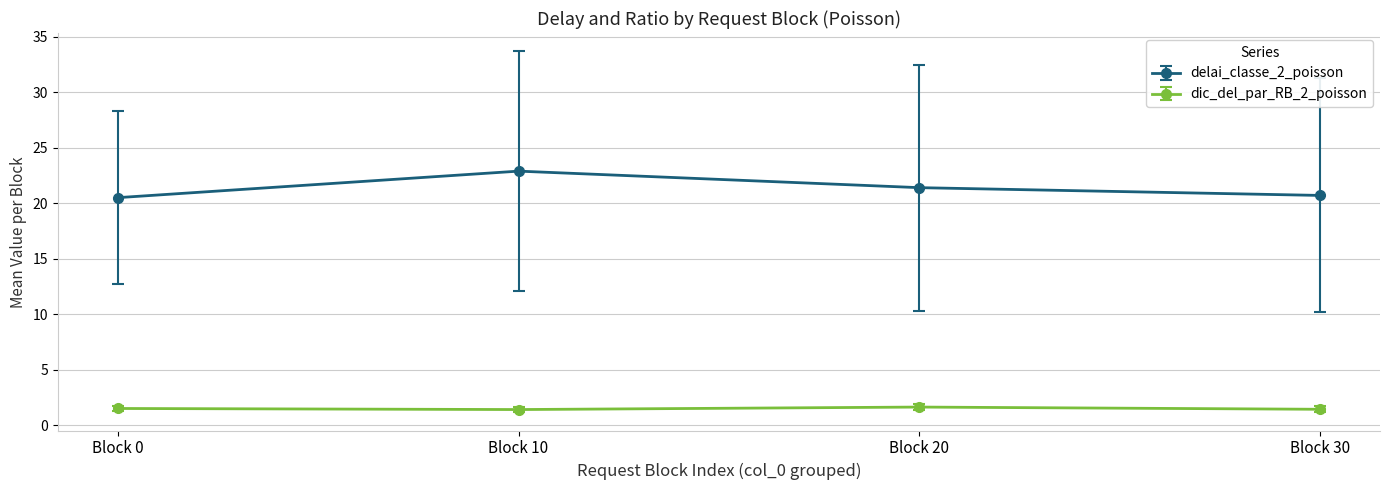

Which series has the widest spread of values?

delai_classe_2_poisson